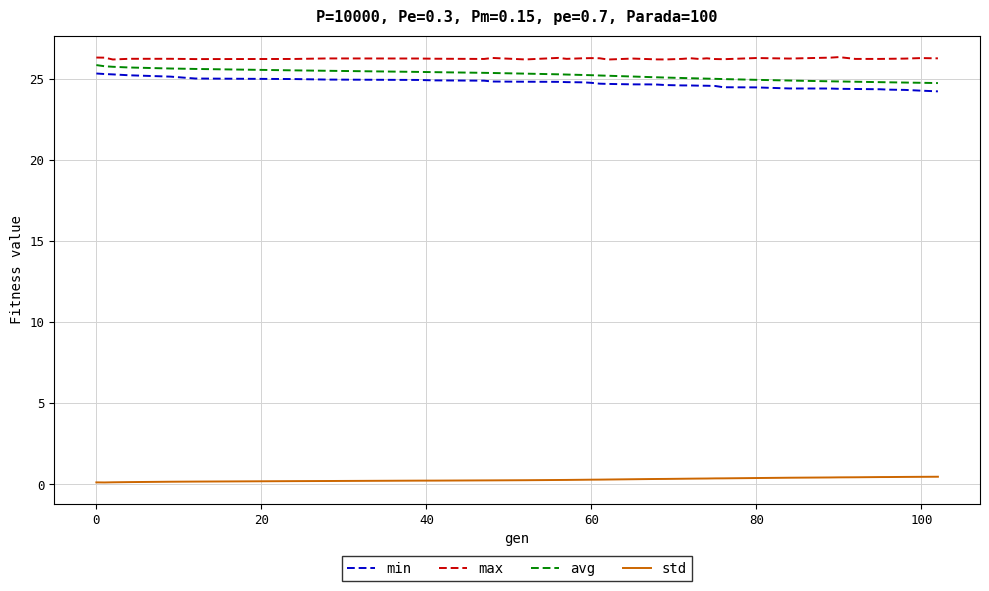

What are all the series names shown in the legend?

min, max, avg, std